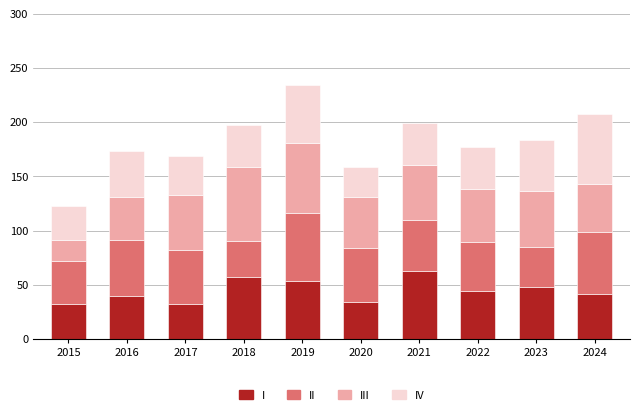

The value of I at 2019 is 33. True or false?

False